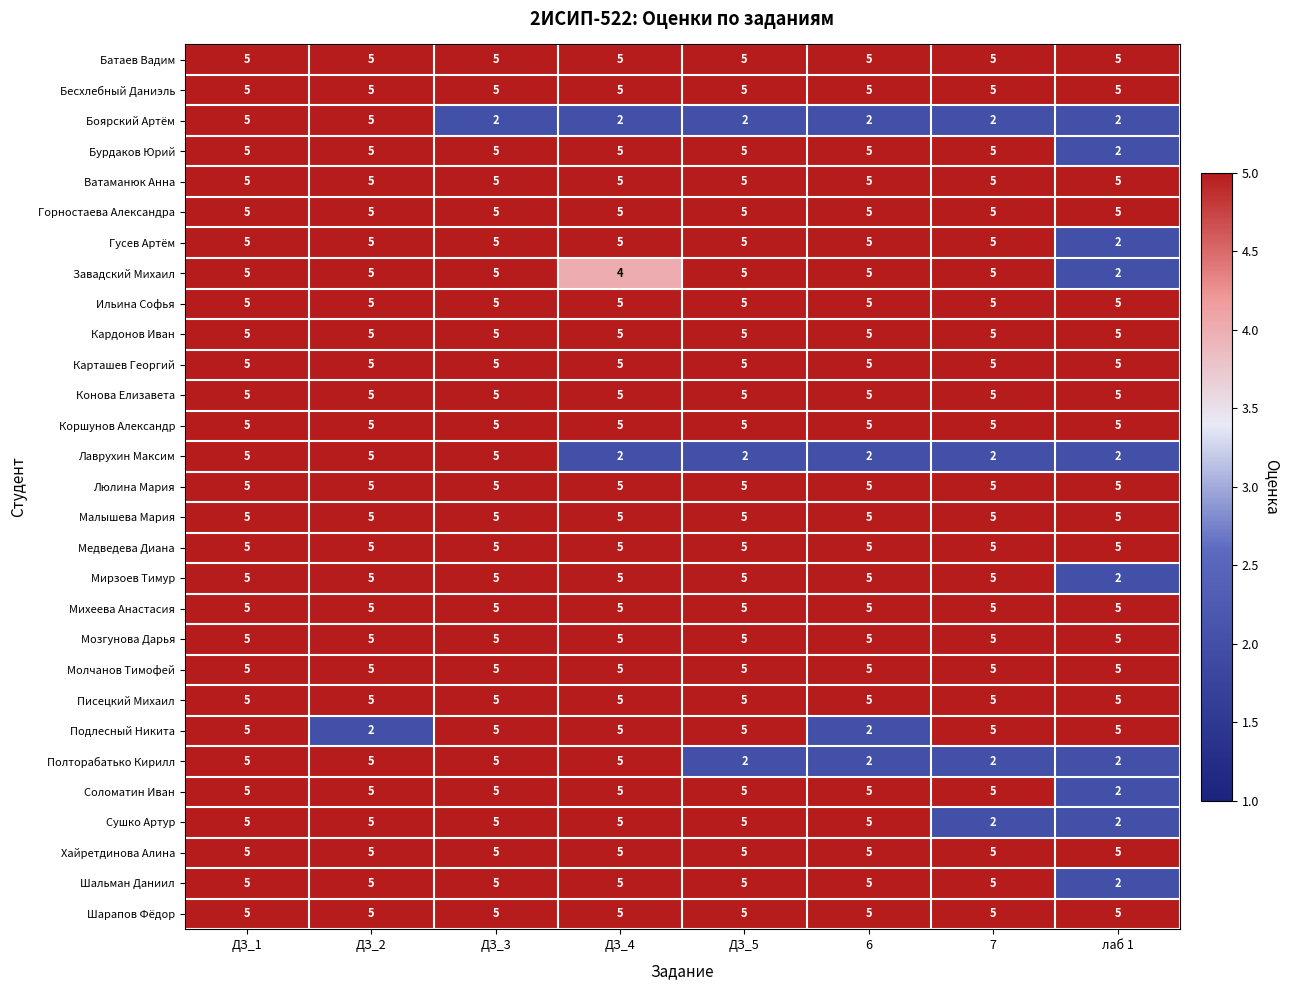

What value does the Писецкий Михаил series have at ДЗ_3?

5